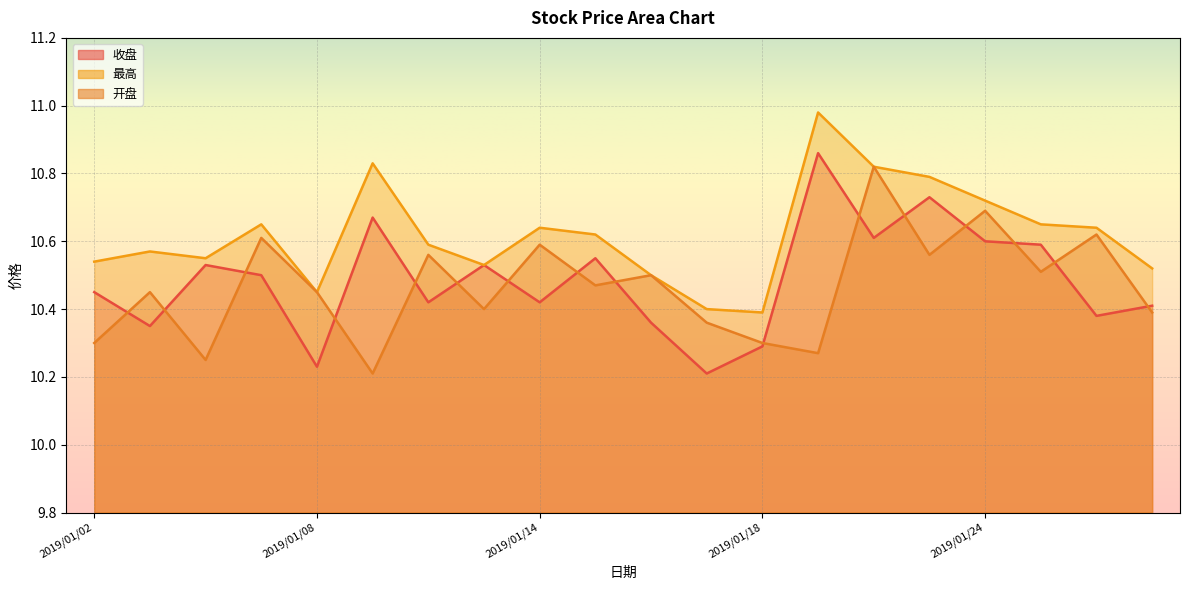

What is the spread (max minus min) of values at 2019/01/24?

0.1